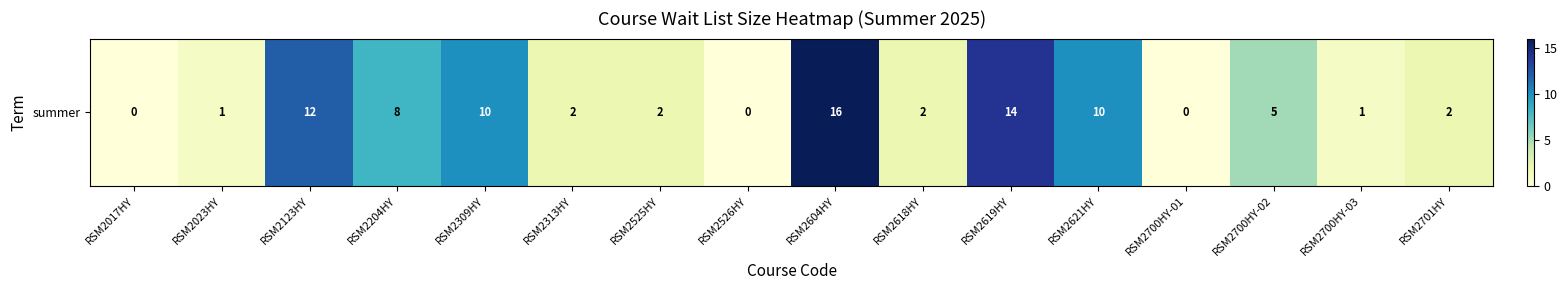

Reading left to right, what are all the values shown in this chart?

RSM2017HY=0	RSM2023HY=1	RSM2123HY=12	RSM2204HY=8	RSM2309HY=10	RSM2313HY=2	RSM2525HY=2	RSM2526HY=0	RSM2604HY=16	RSM2618HY=2	RSM2619HY=14	RSM2621HY=10	RSM2700HY-01=0	RSM2700HY-02=5	RSM2700HY-03=1	RSM2701HY=2